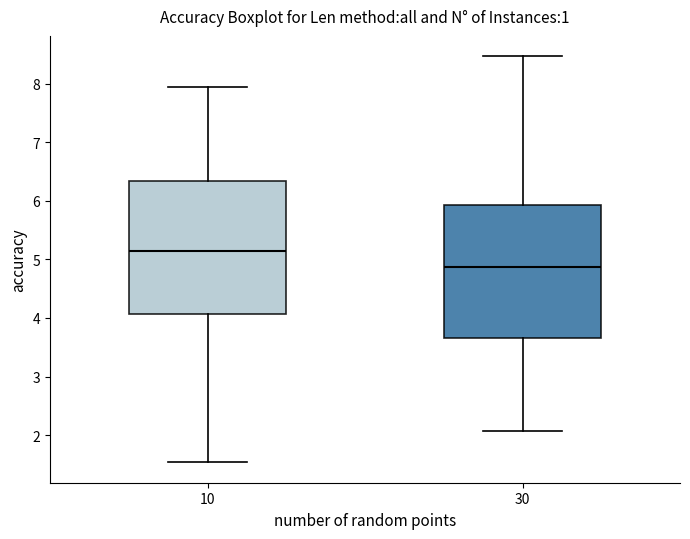

Reading left to right, read every box against the y-axis: the position of its median line, the range the box covers, and the ends of its whiskers. The values are not printed on the chart, so give them approximately, as read against the axis.

10: median 5.1, box 4.1 to 6.3, whiskers 1.5 to 7.9
30: median 4.9, box 3.7 to 5.9, whiskers 2.1 to 8.5